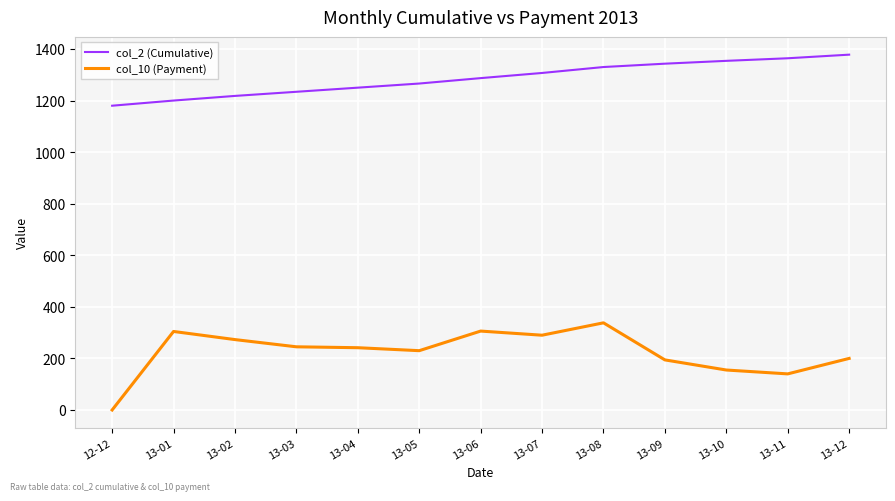

Which series has the widest spread of values?

col_10 (Payment)